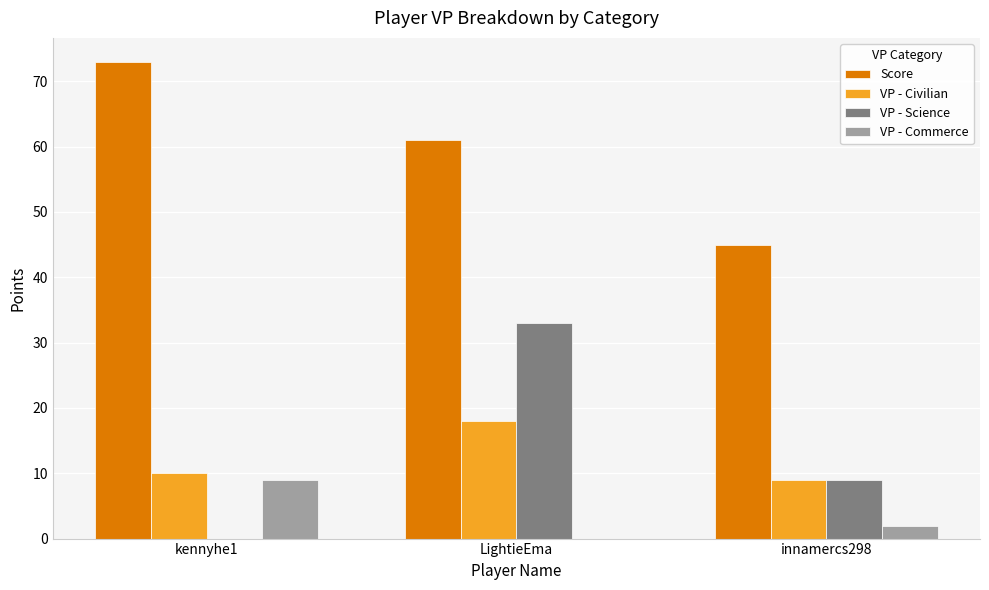

What is the maximum value for VP - Science?

33